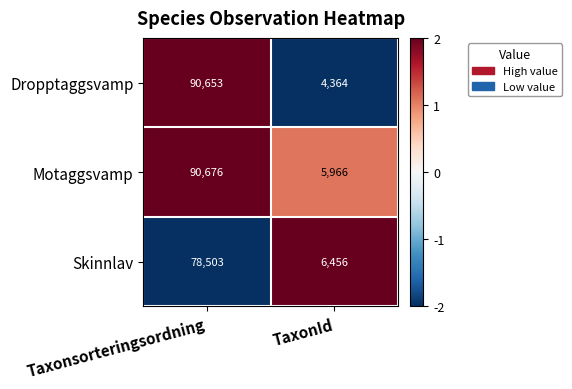

What is the sum of all Dropptaggsvamp values?

95017